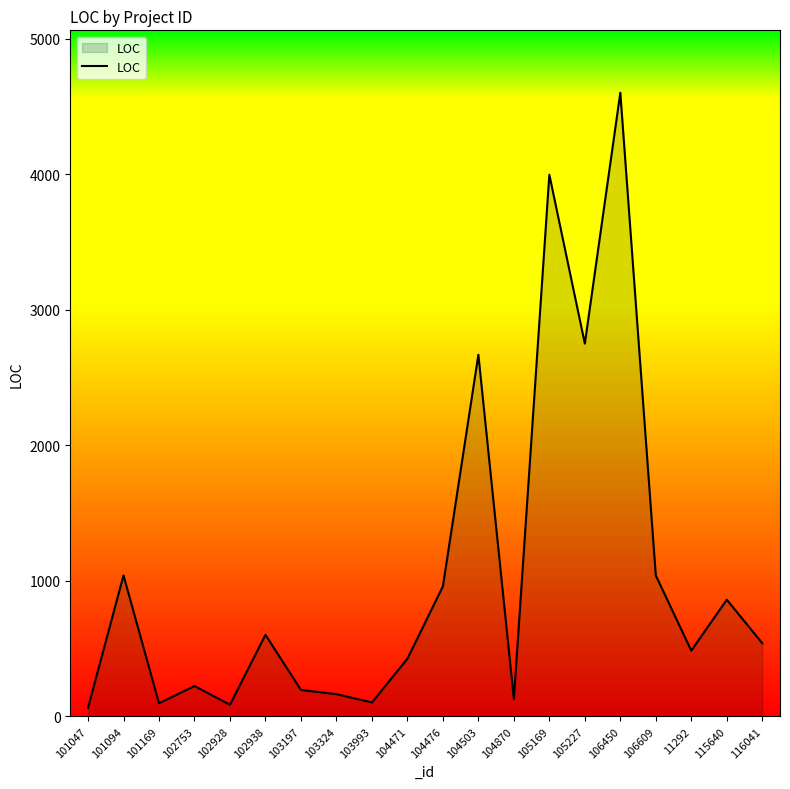

How many lines are shown in the chart?

1